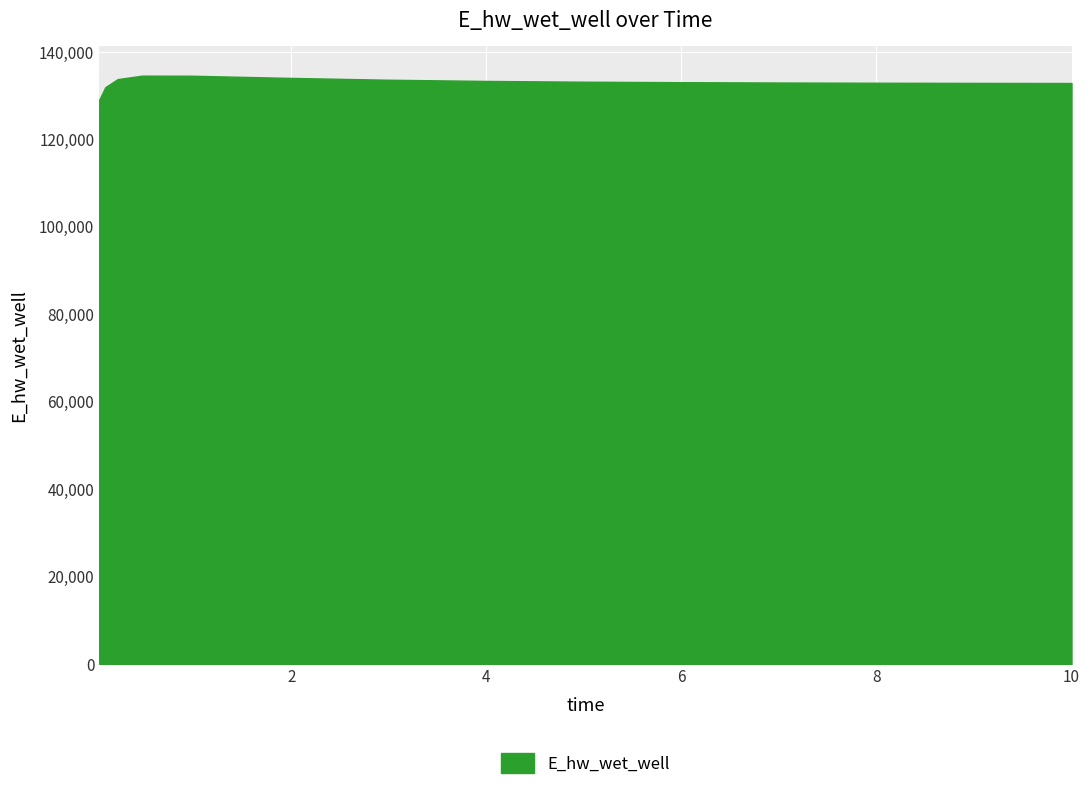

What is the minimum value shown in the chart?

129048.5